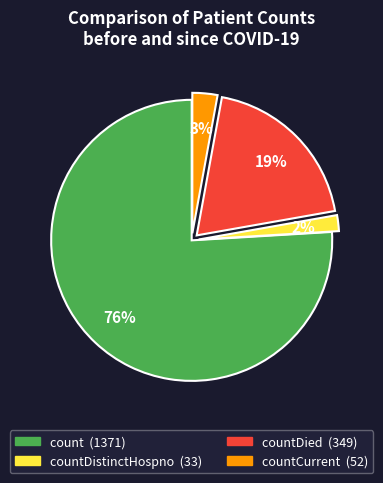

Is there a majority slice in this chart?

Yes